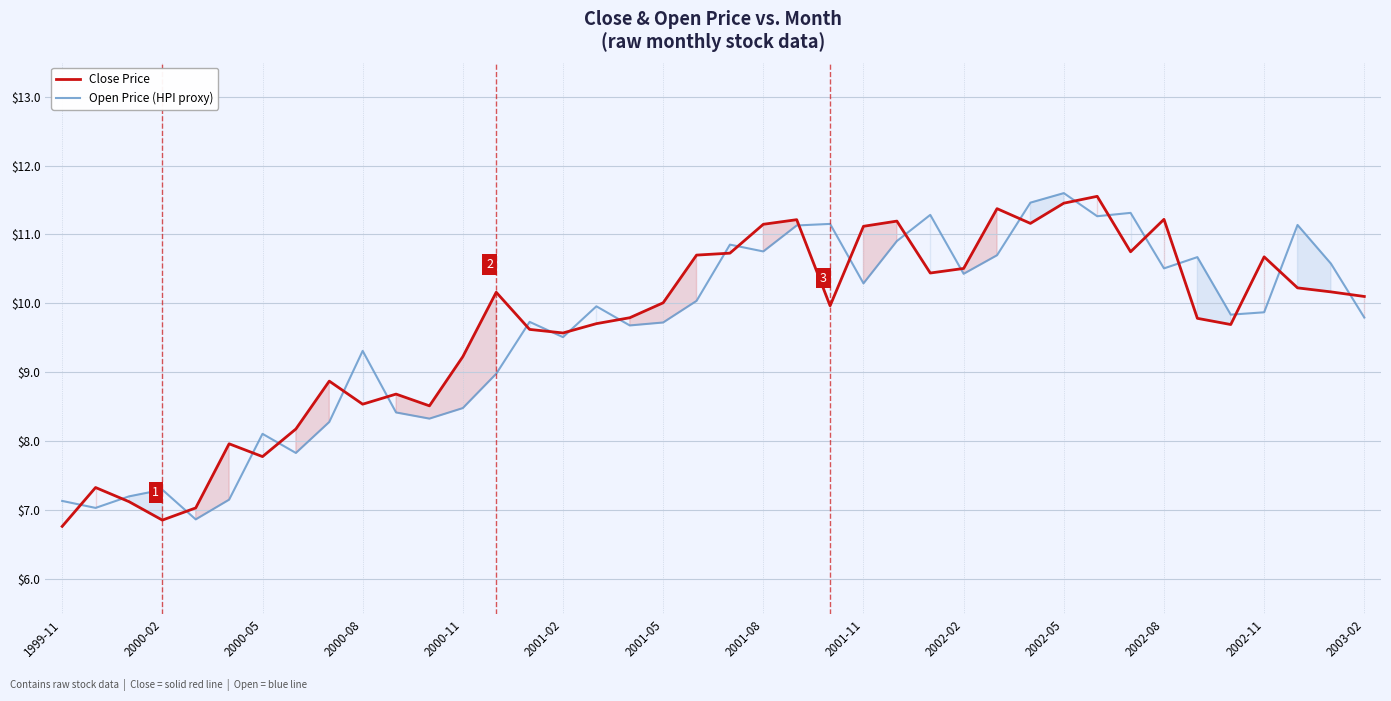

In Open Price (HPI proxy), how many points are lower than both neighbors (excluding endpoints)?

12